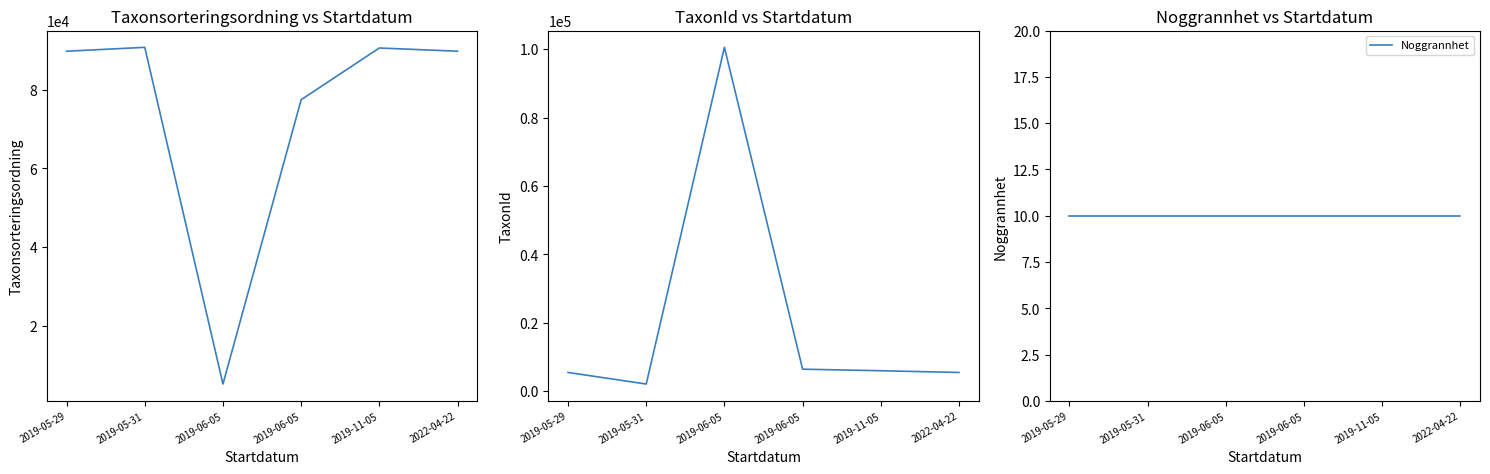

How many data points does each series have?

6